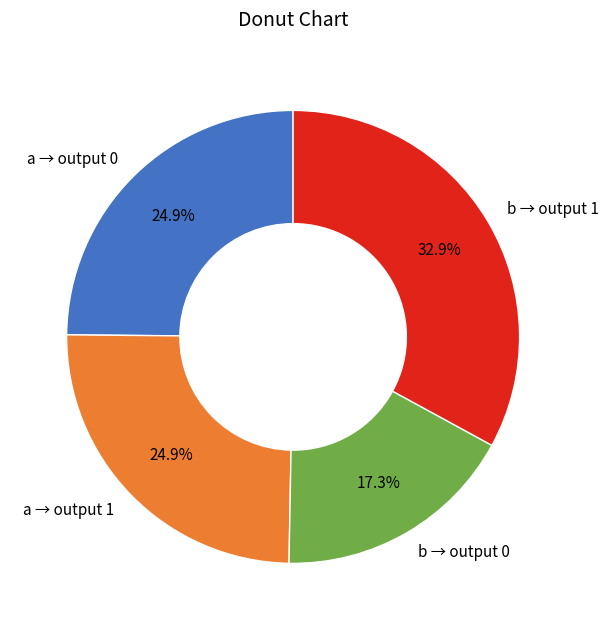

Is there a majority slice in this chart?

No